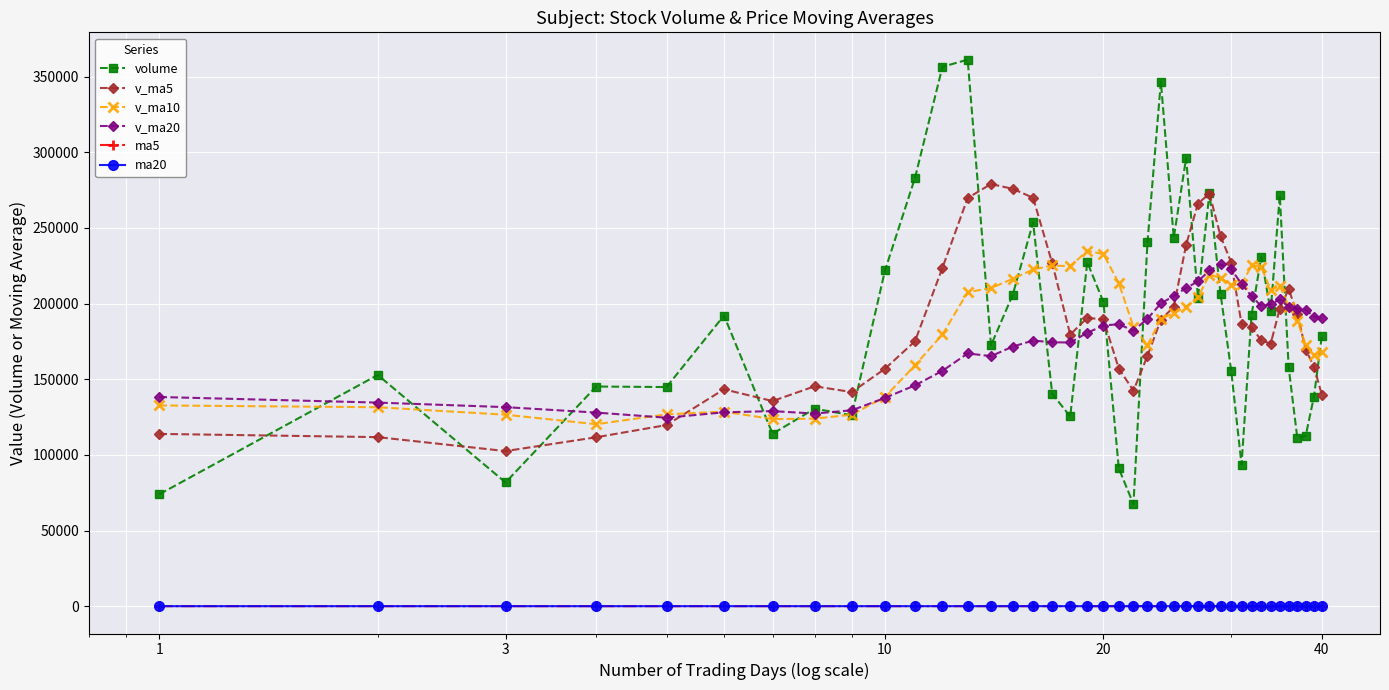

True or false: ma5 and volume cross at least once.

False